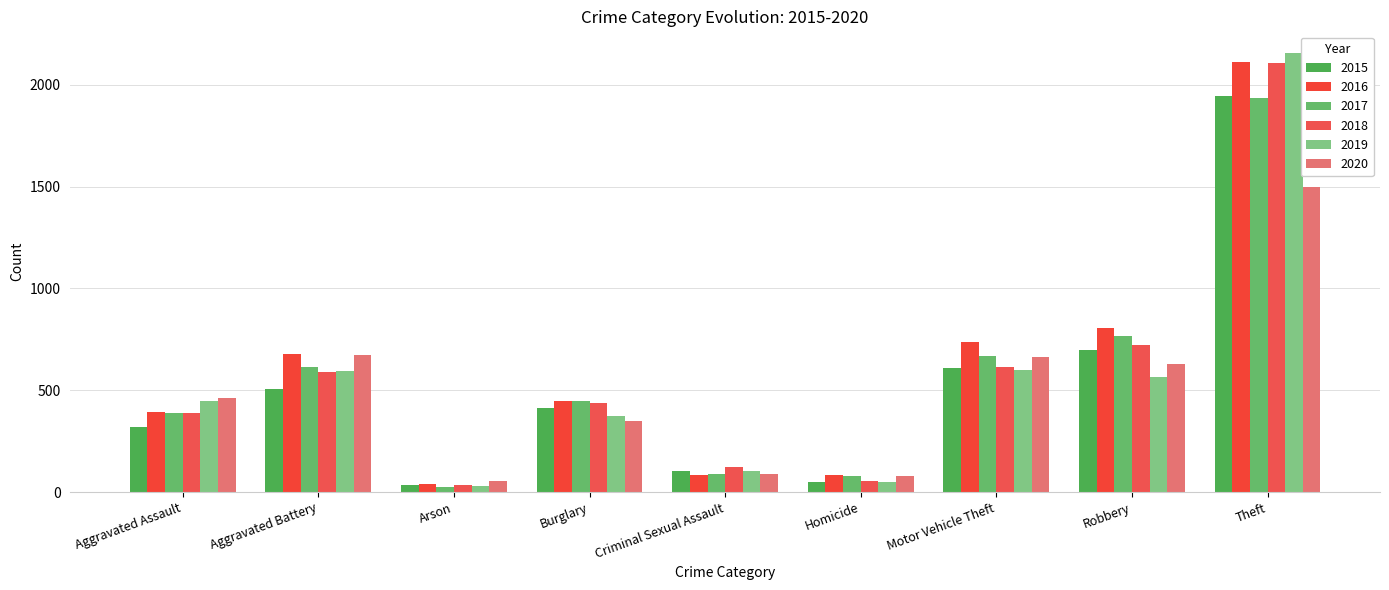

Which series changed the most between Motor Vehicle Theft and Theft?

2019